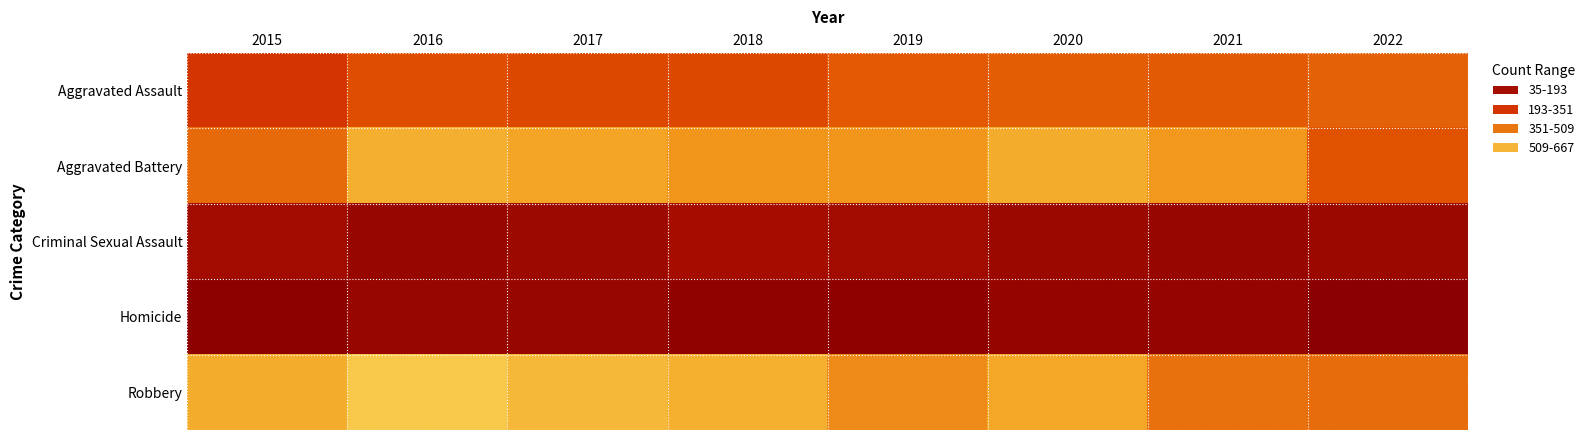

At which category does the chart reach its peak across all series?

2016